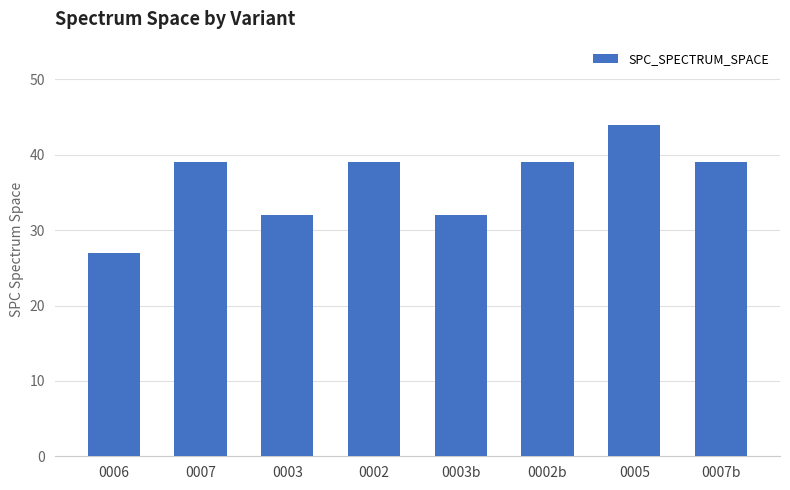

The chart shows a value of 60 at 0007. True or false?

False